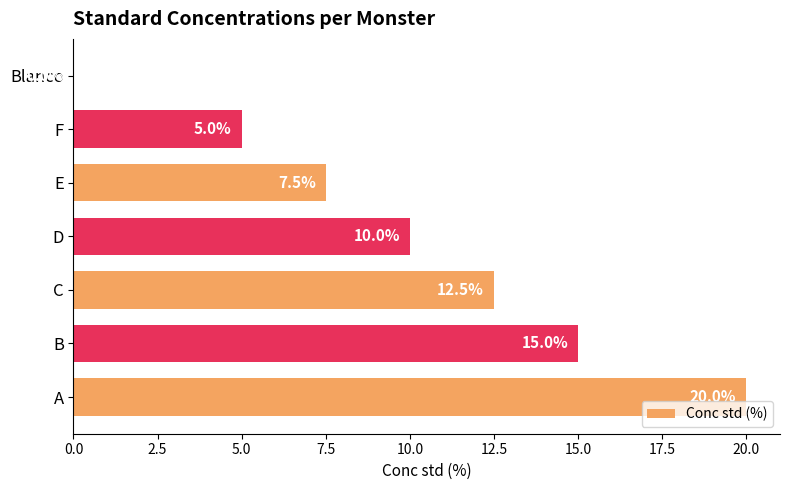

Reading top to bottom, what are all the values shown in this chart?

Blanco=0.0	F=5.0	E=7.5	D=10.0	C=12.5	B=15.0	A=20.0